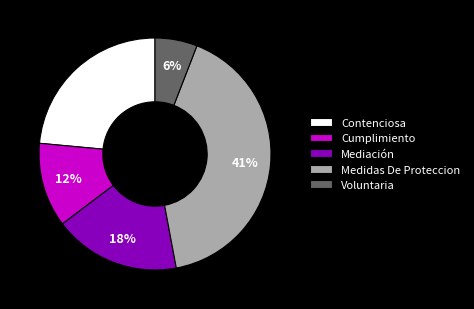

Between Mediación and Cumplimiento, which is larger?

Mediación